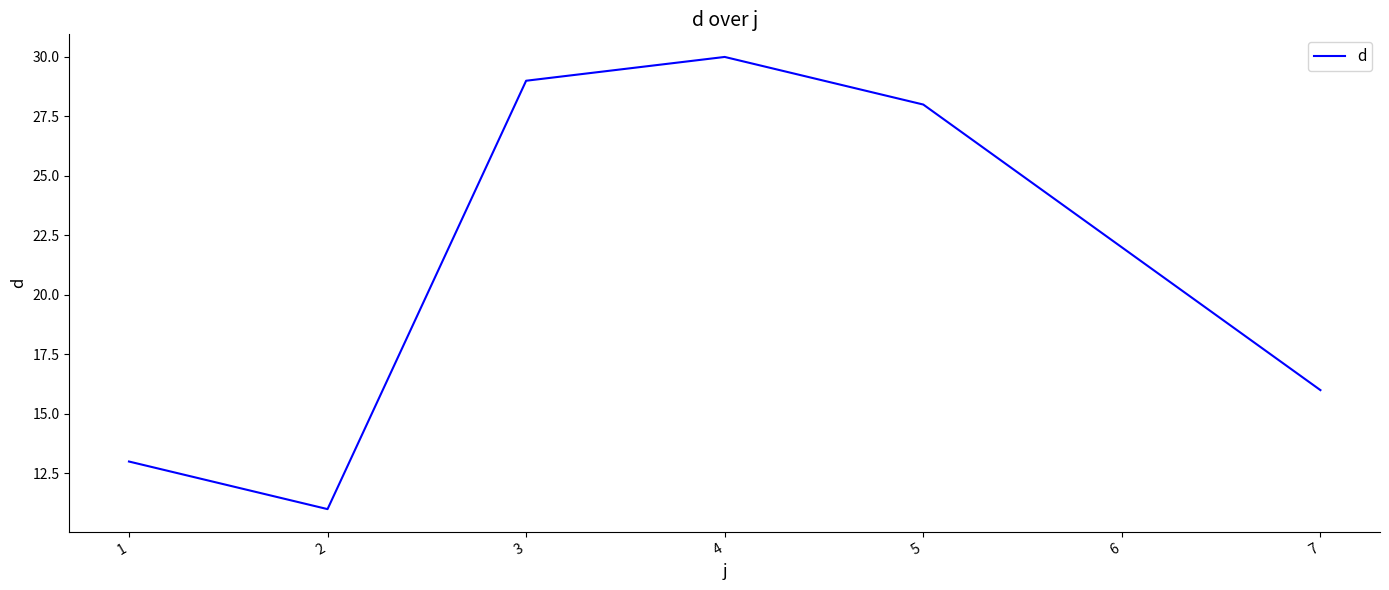

Is it true that the value at 2 is 11?

True